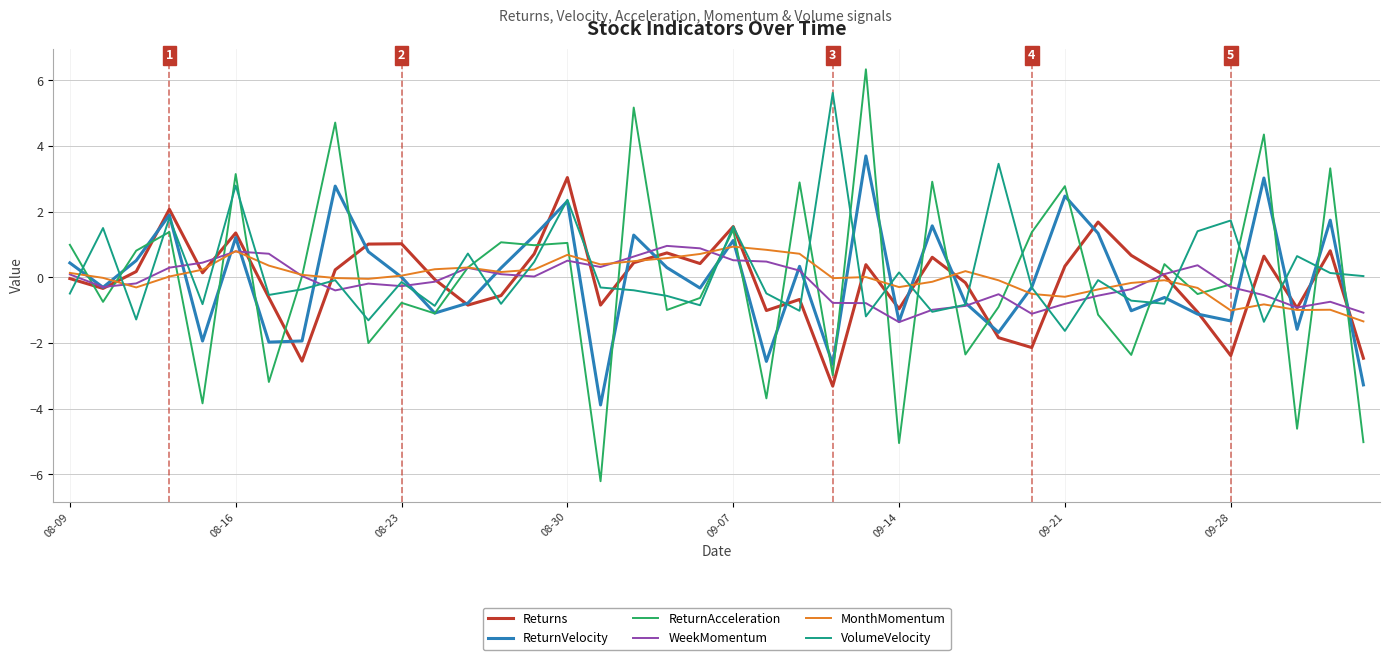

Which series has the widest spread of values?

ReturnAcceleration